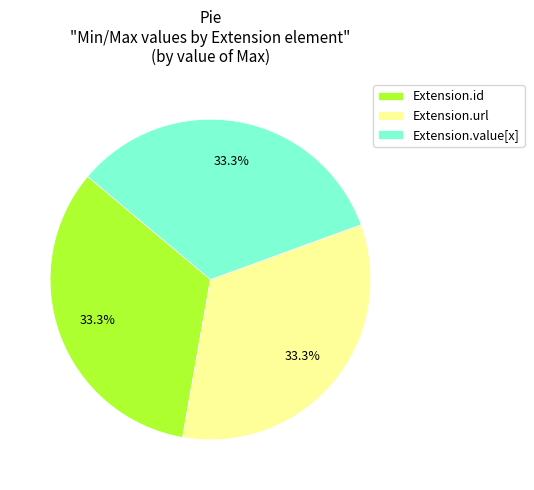

To the nearest percent, what is the average slice percentage?

33%